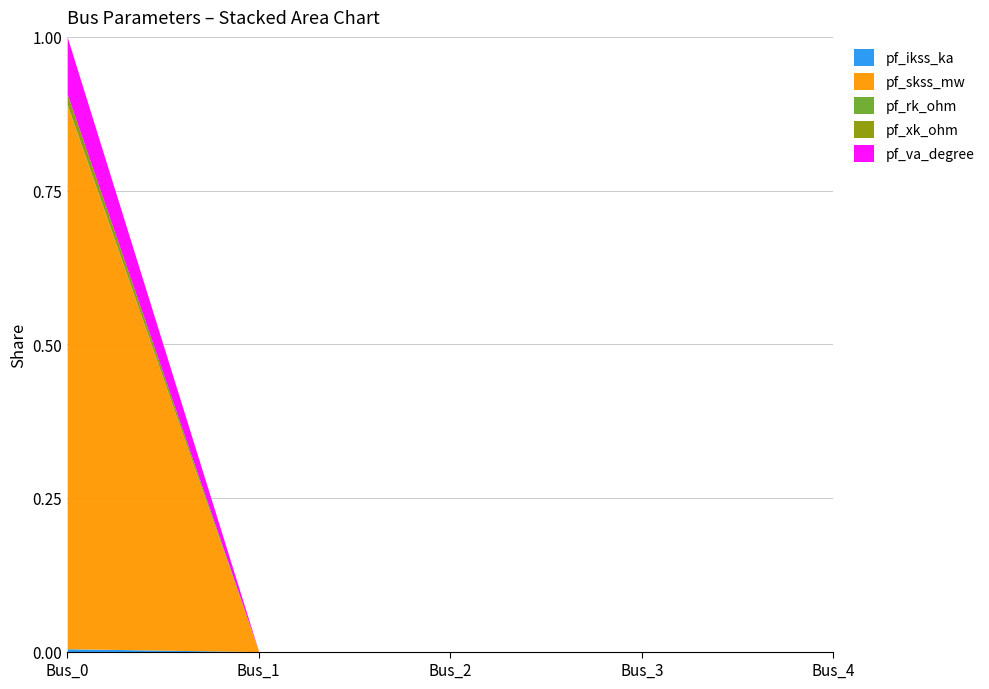

Which series has the largest range (max minus min)?

pf_skss_mw